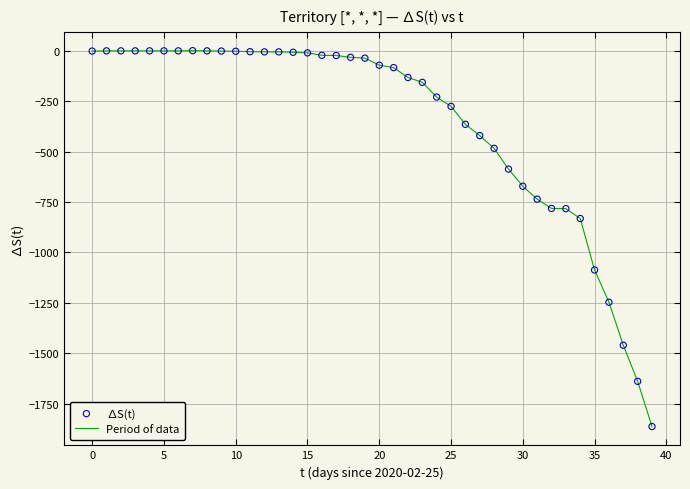

What is the difference between the maximum and minimum values?

1863